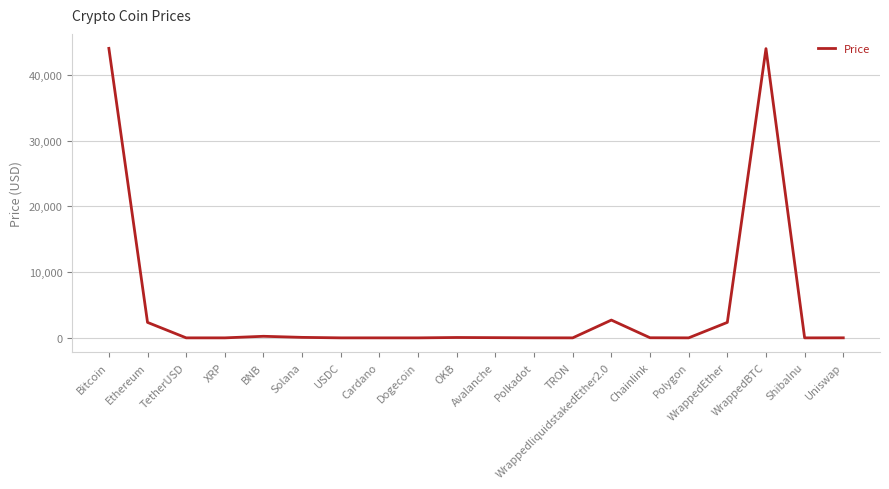

How many lines are shown in the chart?

1